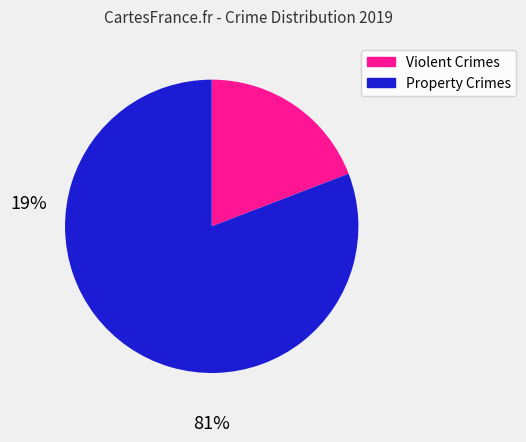

Is there any slice that represents more than half of the pie?

Yes